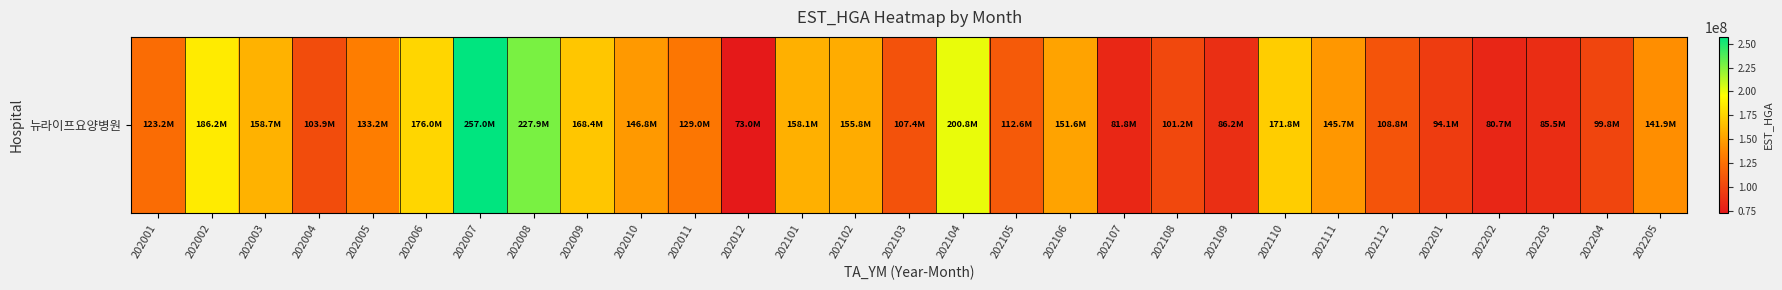

What is the difference between the maximum and minimum values?

184025419